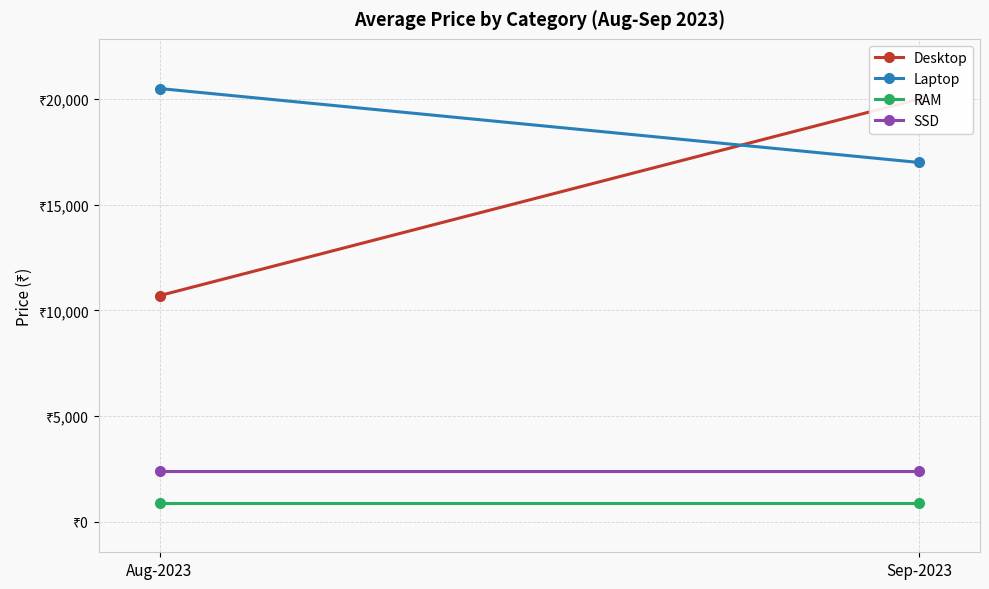

True or false: RAM has a value of 906.5 at Aug-2023.

True